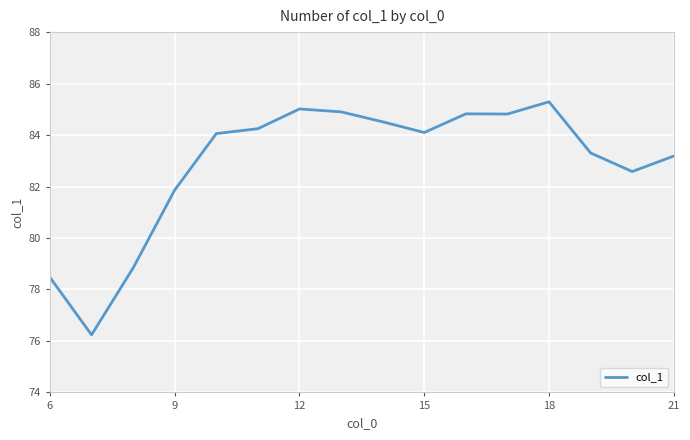

What is the difference between the maximum and minimum values?

9.1